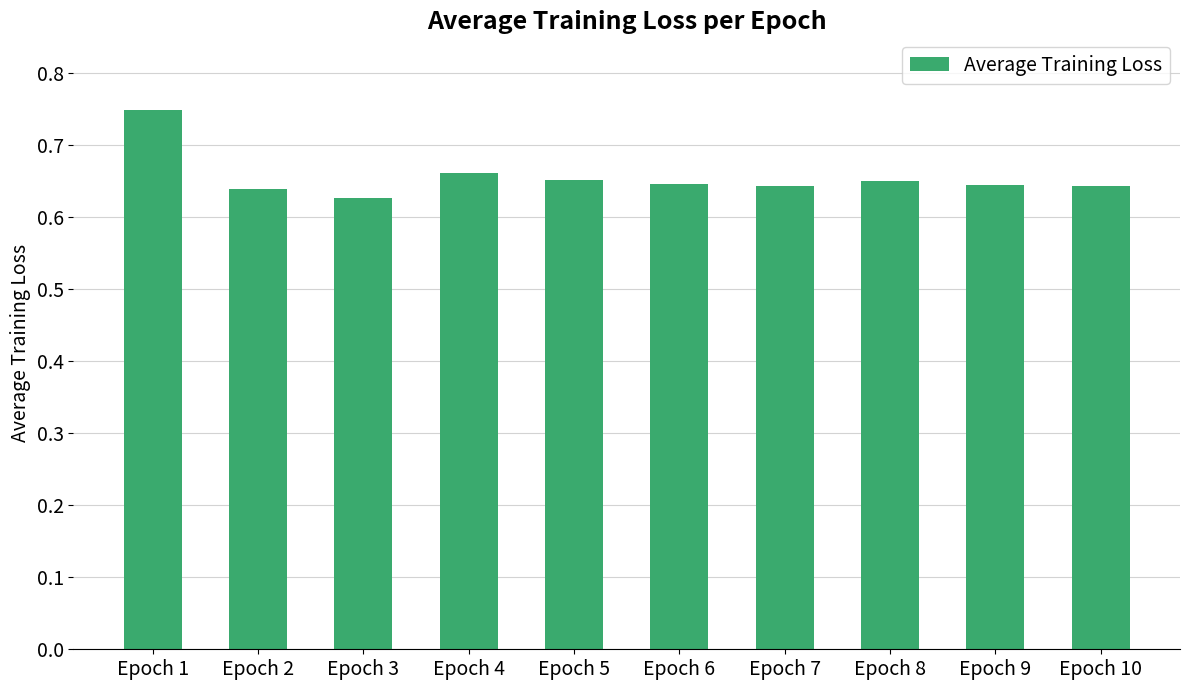

The value at Epoch 1 is 0.2. True or false?

False